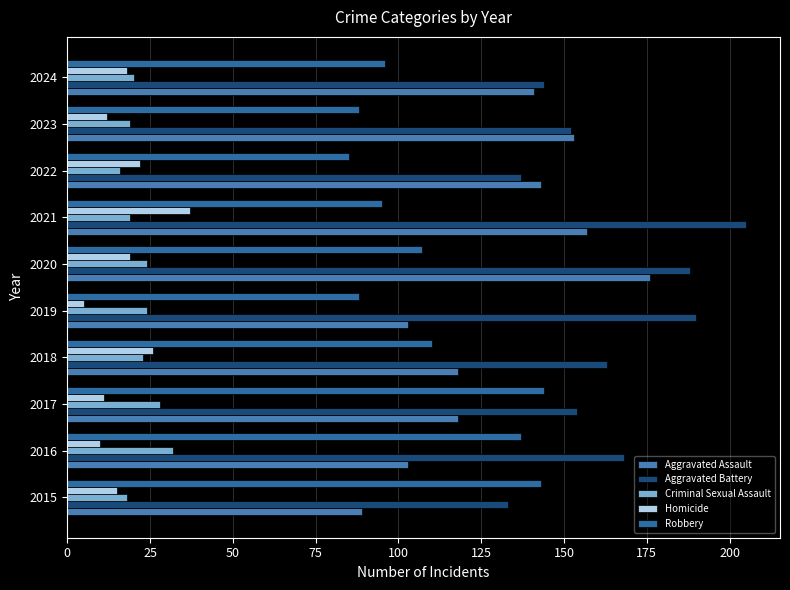

Where is Aggravated Assault nearest to the value 132?

2024